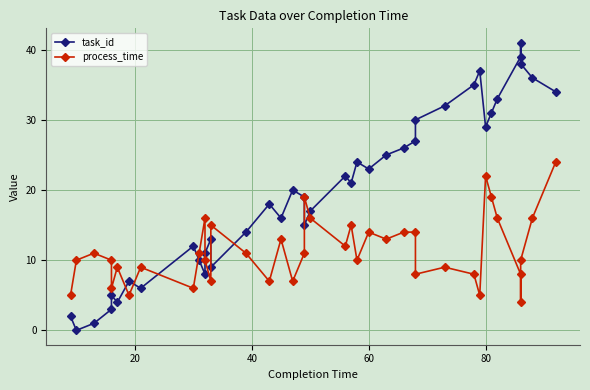

At 20, list the series in order from largest to smallest.

process_time, task_id